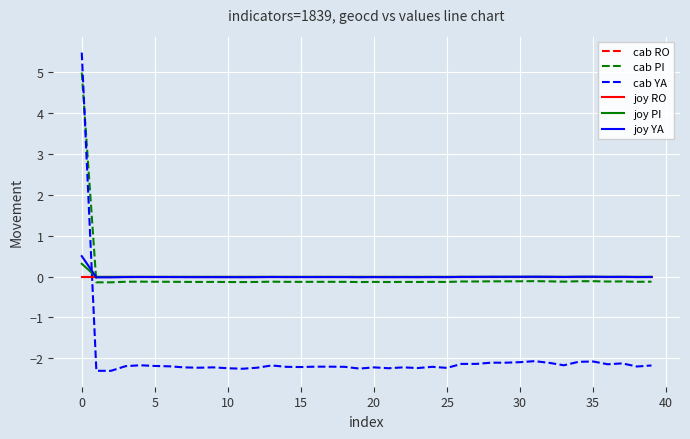

Is this an area chart (filled region under the line)?

No